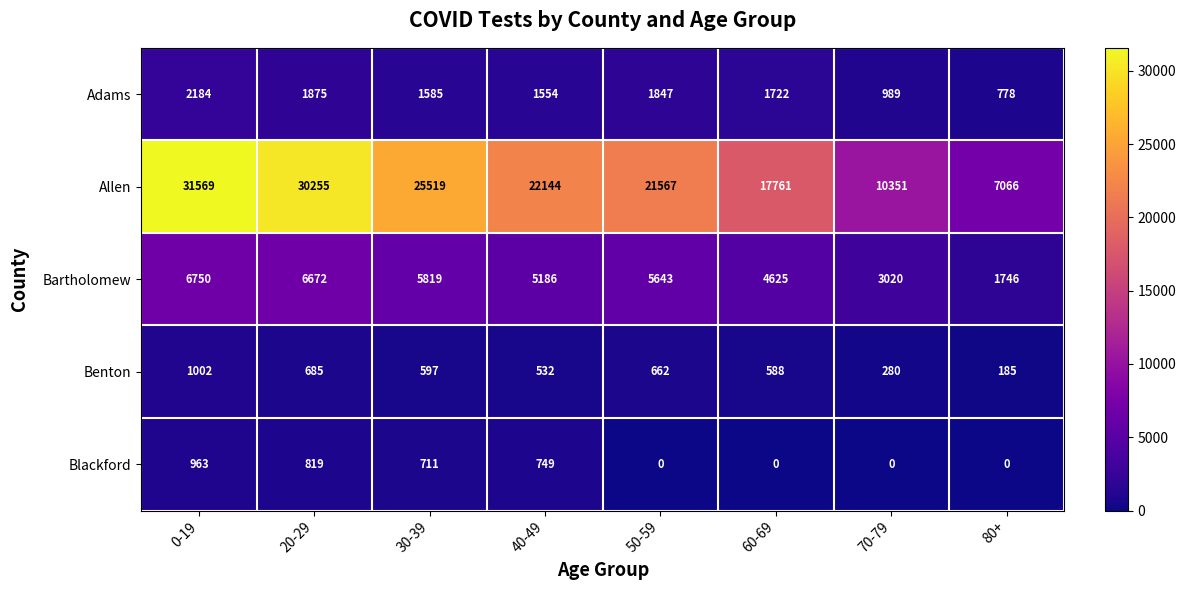

What is the total value across all series at 30-39?

34231